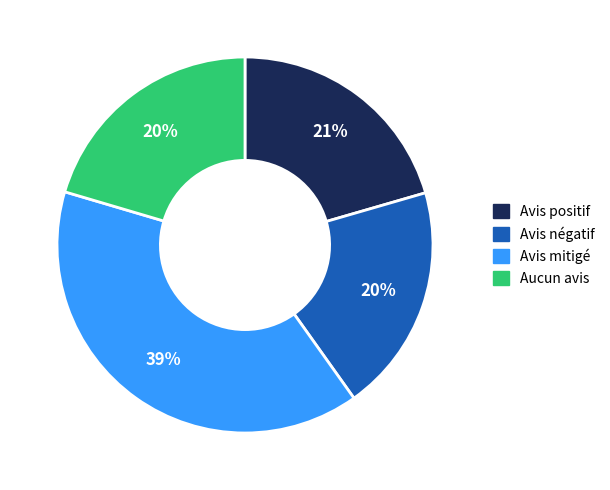

To the nearest percent, what is the average slice percentage?

25%